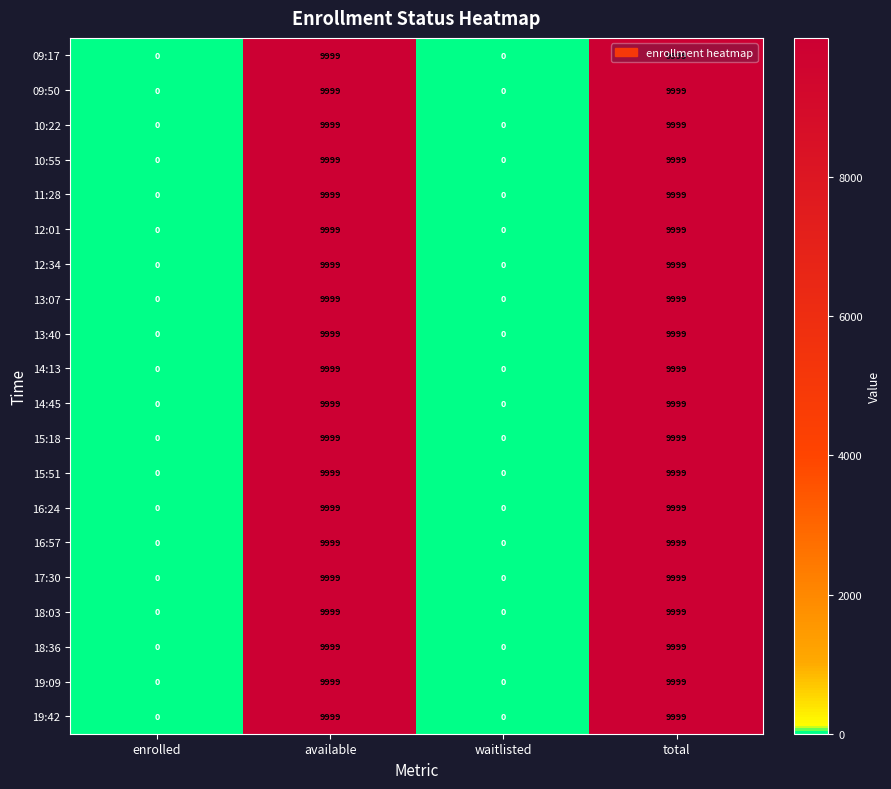

How many values in the 18:36 series are below 9999?

2